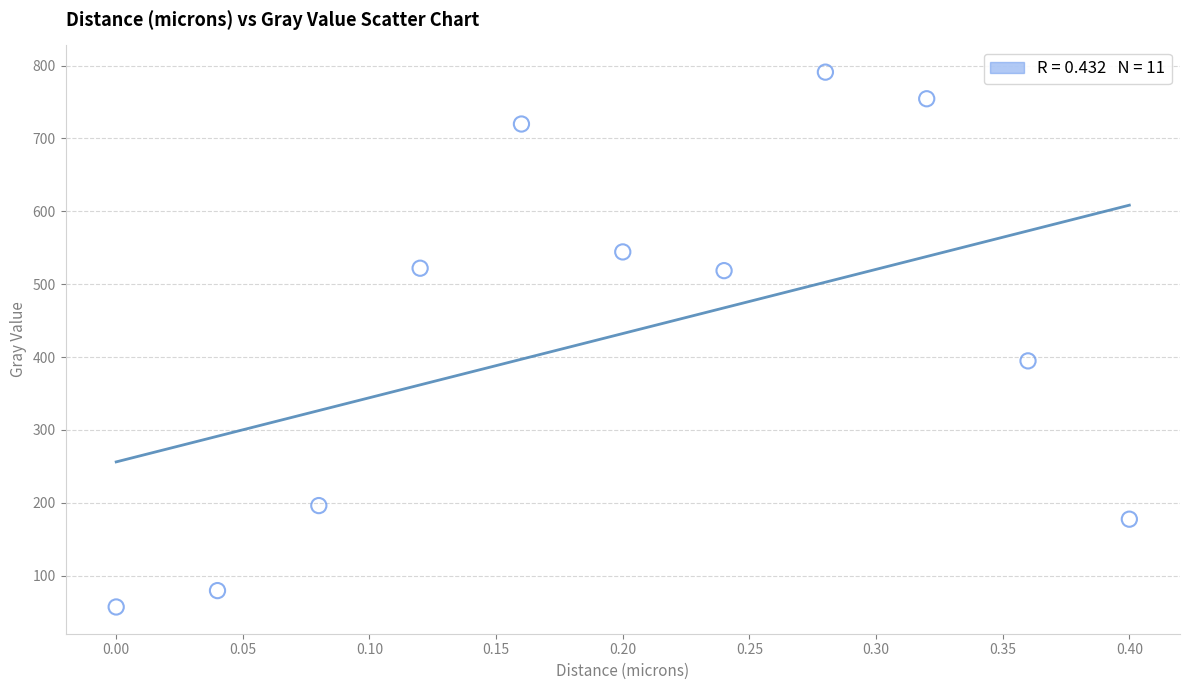

What Y value in the scatter plot is closest to 423?

394.7